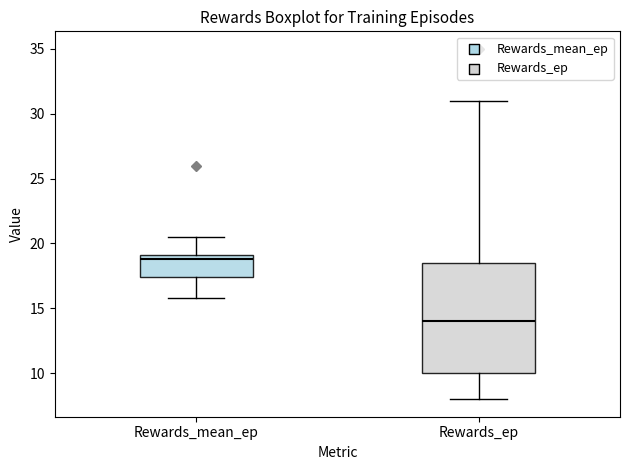

Reading left to right, read every box against the y-axis: the position of its median line, the range the box covers, and the ends of its whiskers. The values are not printed on the chart, so give them approximately, as read against the axis.

Rewards_mean_ep: median 19.0 (just below the box's upper edge), box 17.5 to 19.0, whiskers 16.0 to 20.5
Rewards_ep: median 14.0, box 10.0 to 18.5, whiskers 8.0 to 31.0